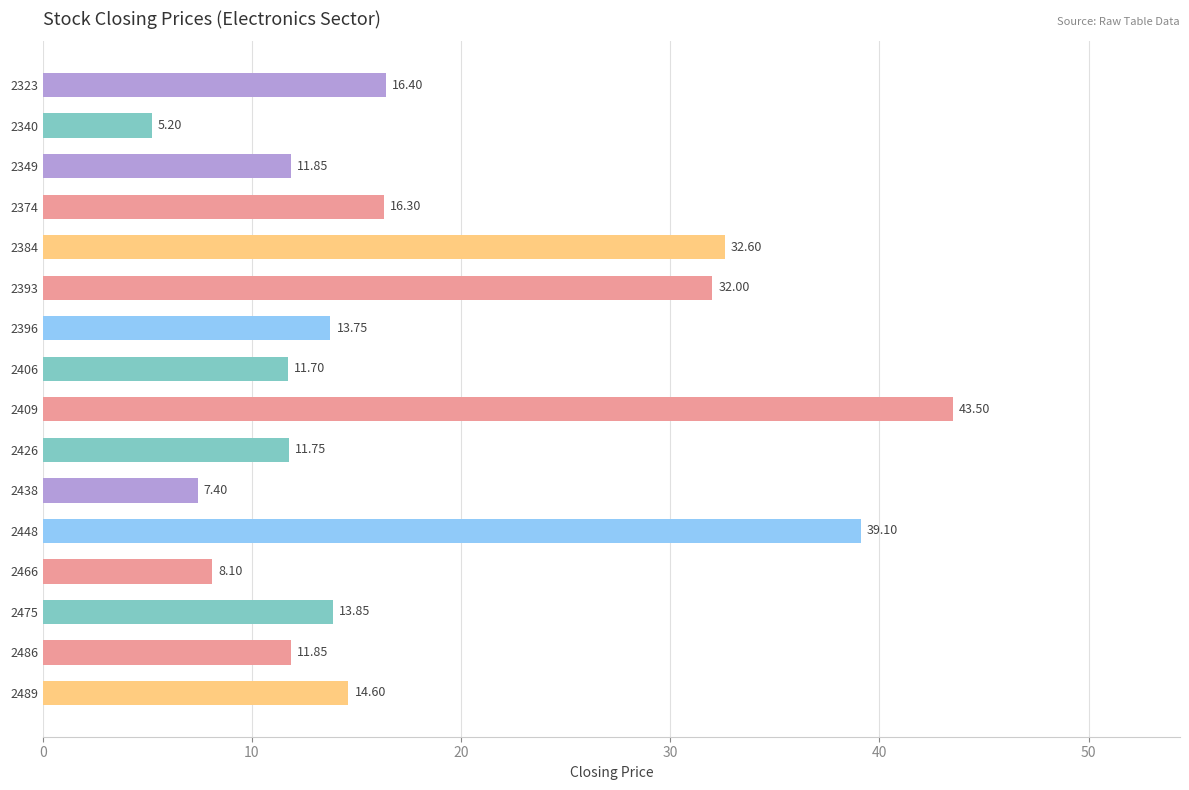

What is the ratio of the value at 2486 to the value at 2374?

0.7